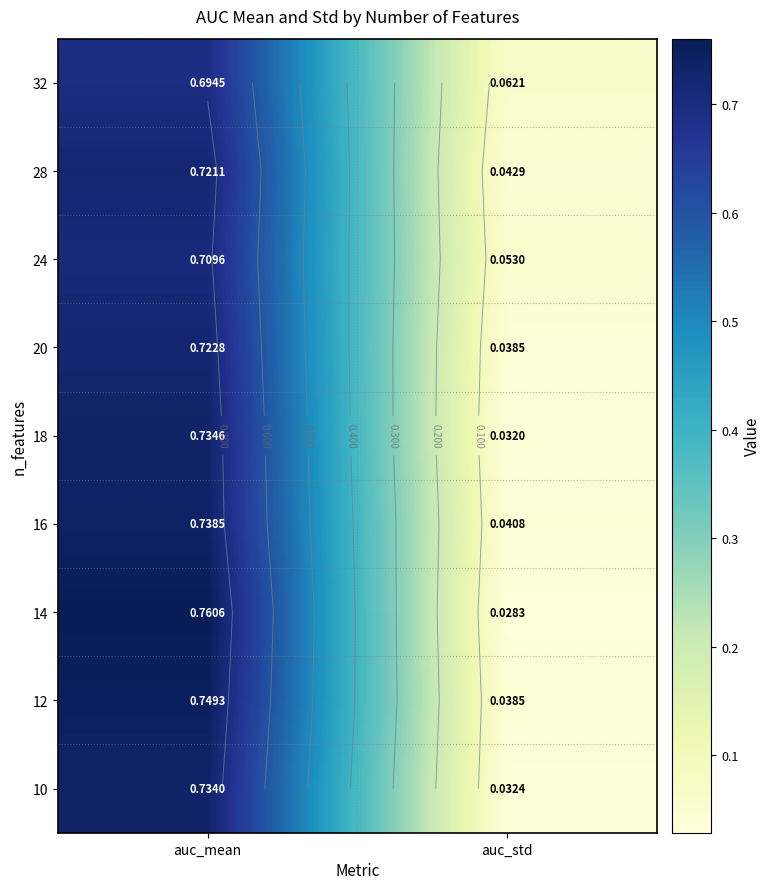

What is the difference between the maximum and minimum values in the 12 series?

0.7